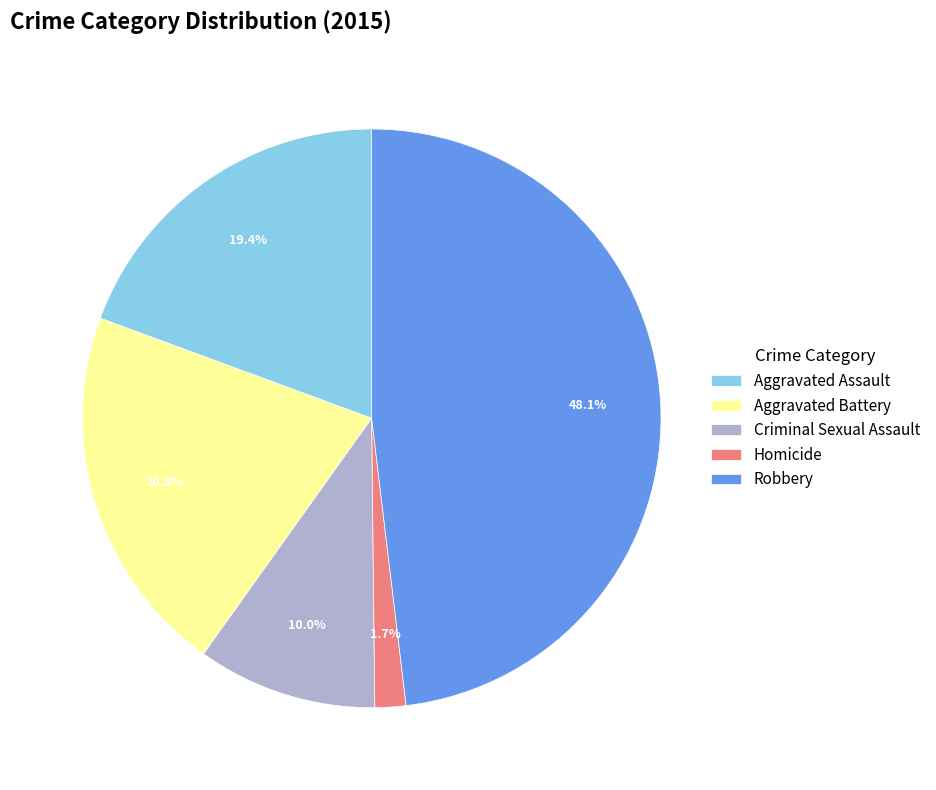

What portion of the pie excludes Robbery?

51.9%